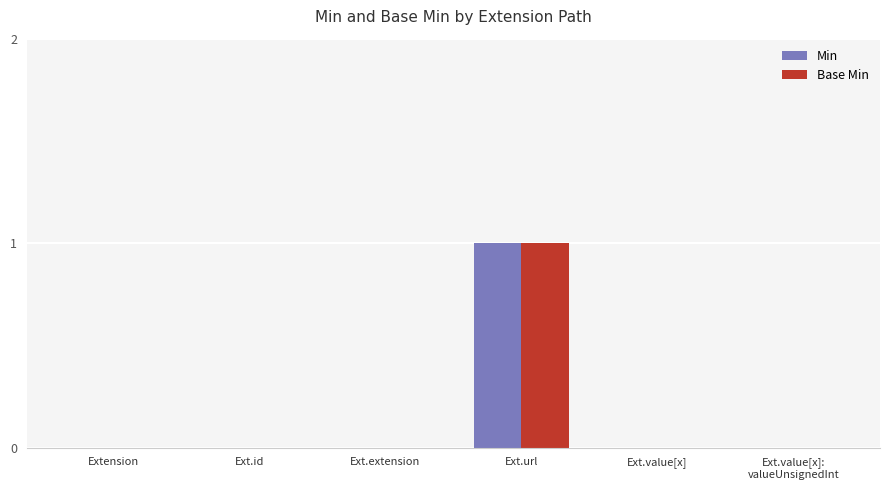

The value of Min at Ext.id is 0. True or false?

True